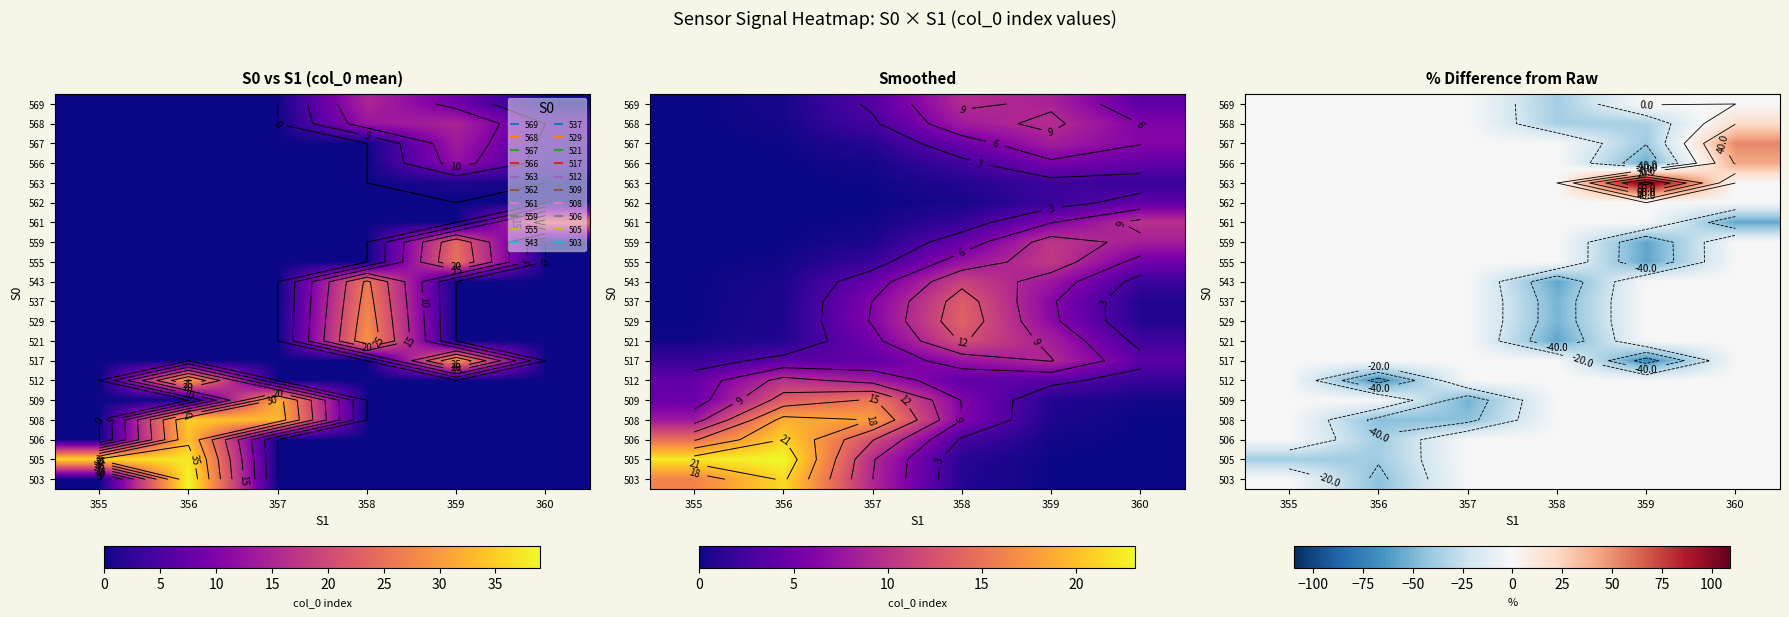

At how many categories does at least one series exceed 38?

2